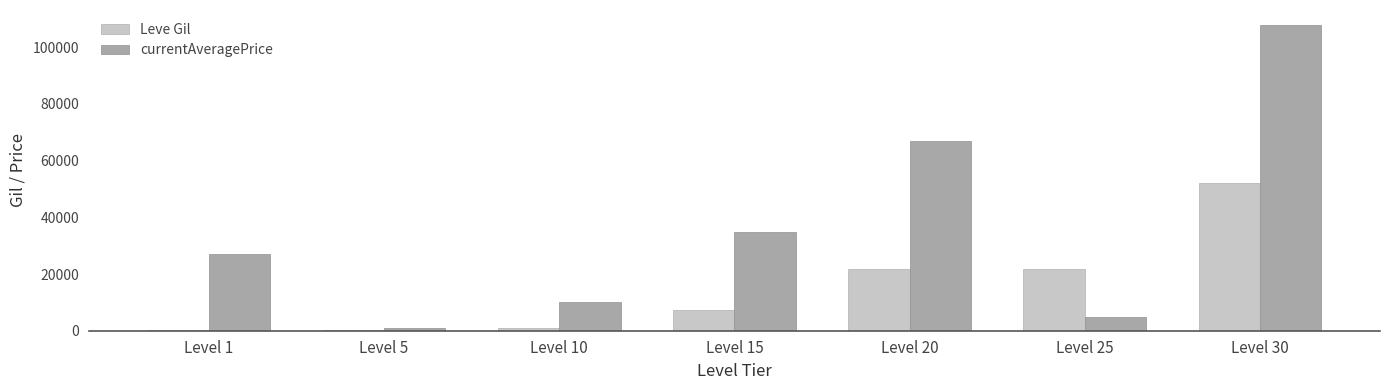

Between Level 20 and Level 30, which series saw the biggest shift?

currentAveragePrice